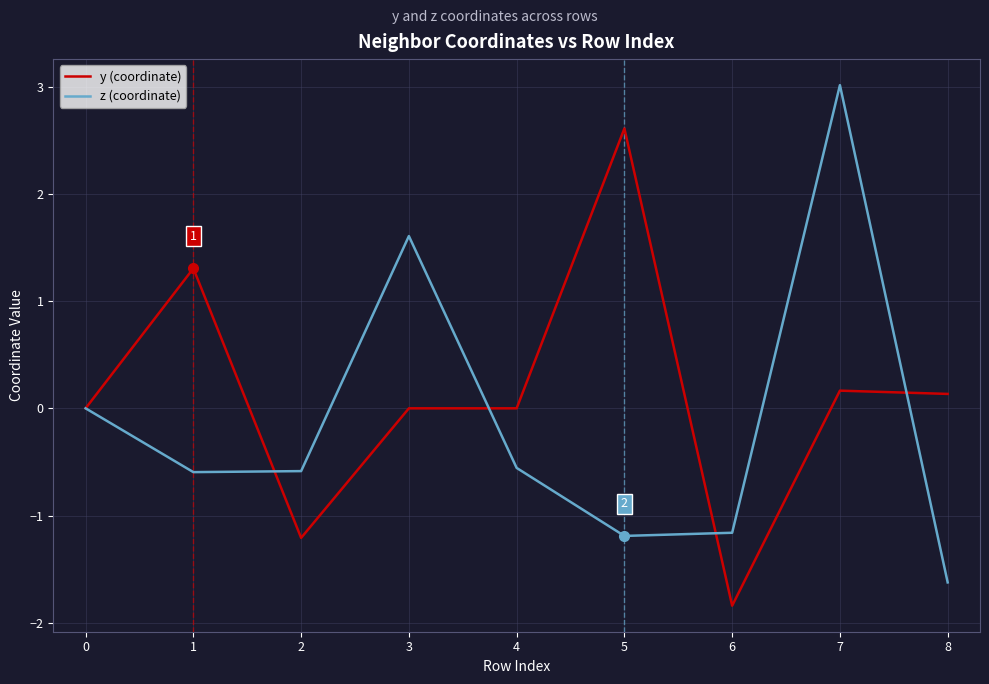

List the series in order of their overall mean, highest first.

y (coordinate), z (coordinate)